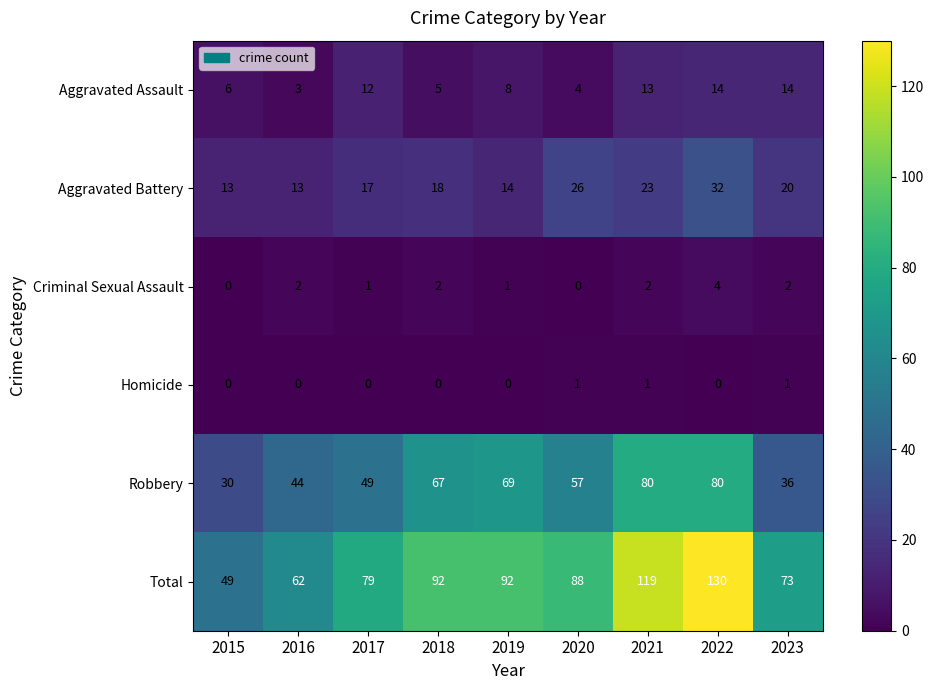

Which series has the largest total across all categories?

Total